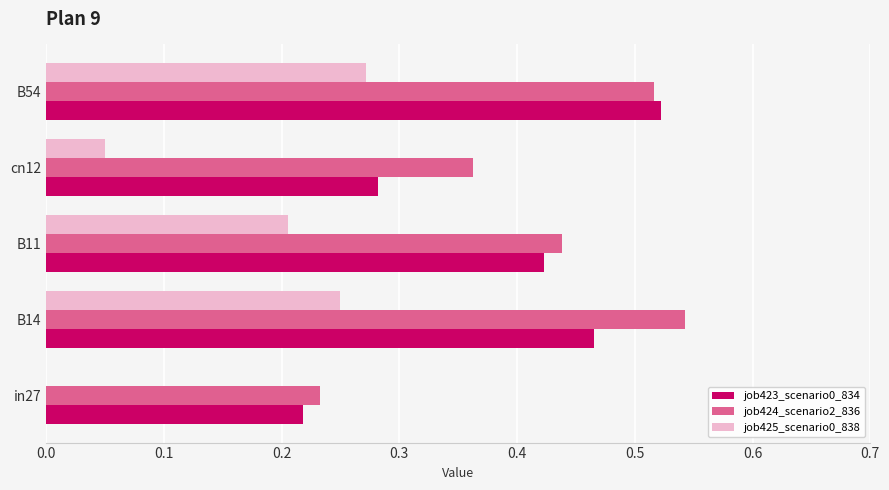

Which series has the largest total across all categories?

job424_scenario2_836